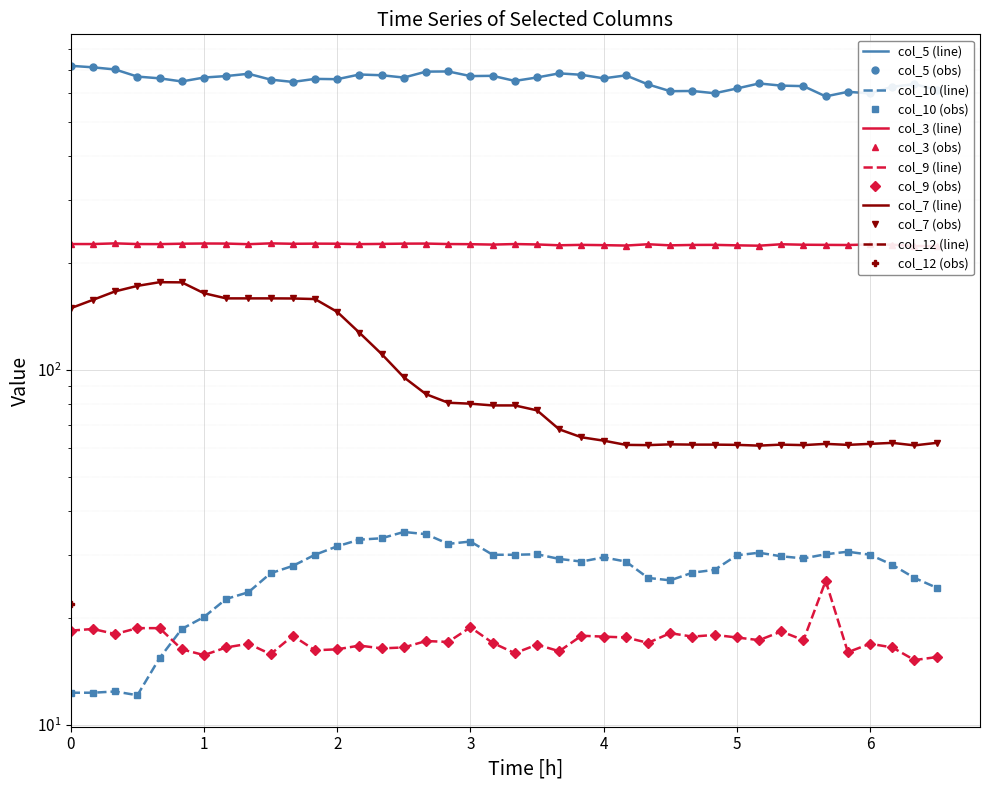

True or false: col_9 has a value of 12.2 at 3.

False